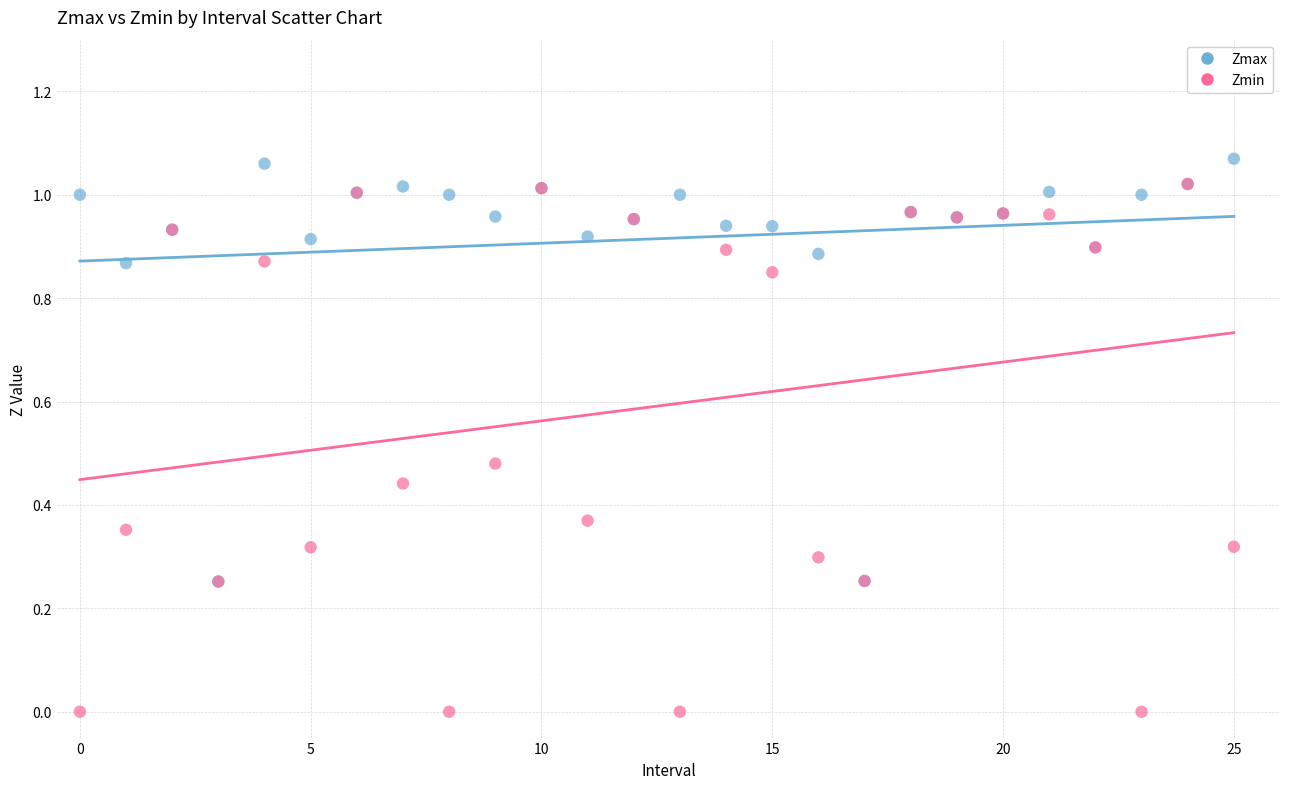

Which series contains the highest Y value?

Zmax